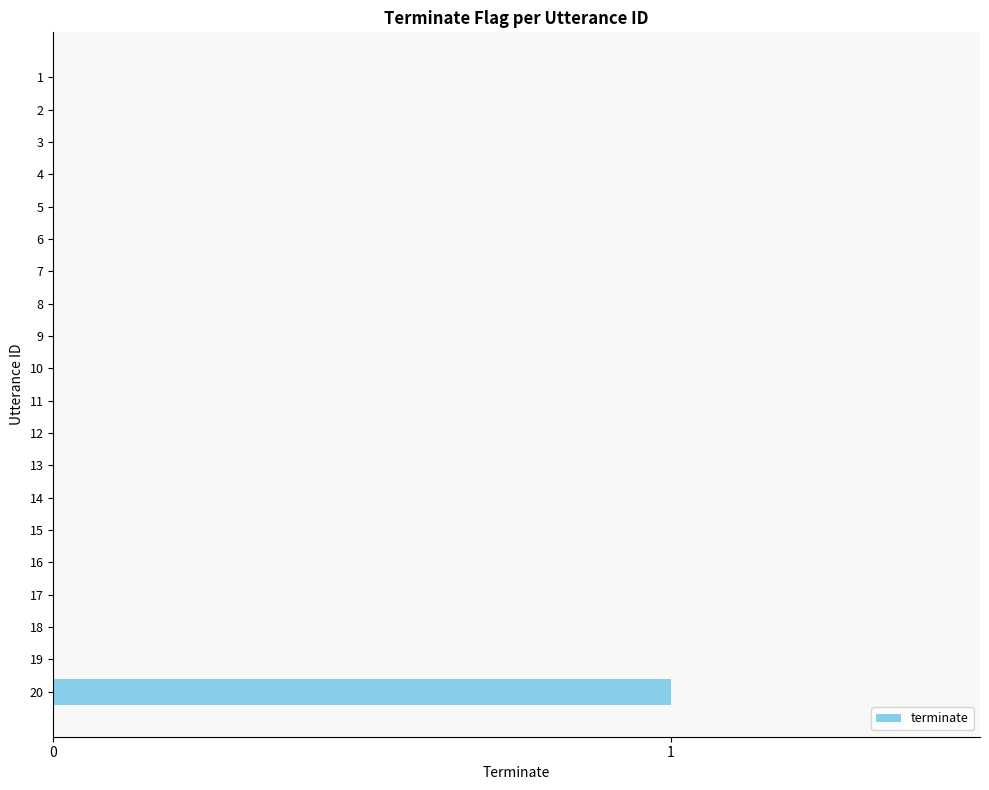

Reading top to bottom, list all the values displayed in this chart.

1=0	2=0	3=0	4=0	5=0	6=0	7=0	8=0	9=0	10=0	11=0	12=0	13=0	14=0	15=0	16=0	17=0	18=0	19=0	20=1